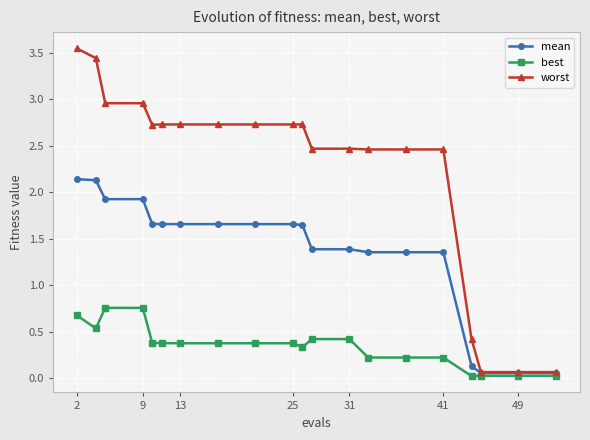

Which series has the largest range (max minus min)?

worst